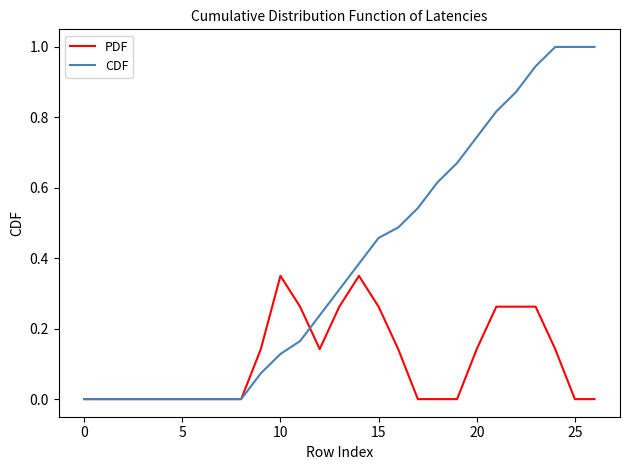

Rank the series by their average value, from lowest to highest.

PDF, CDF